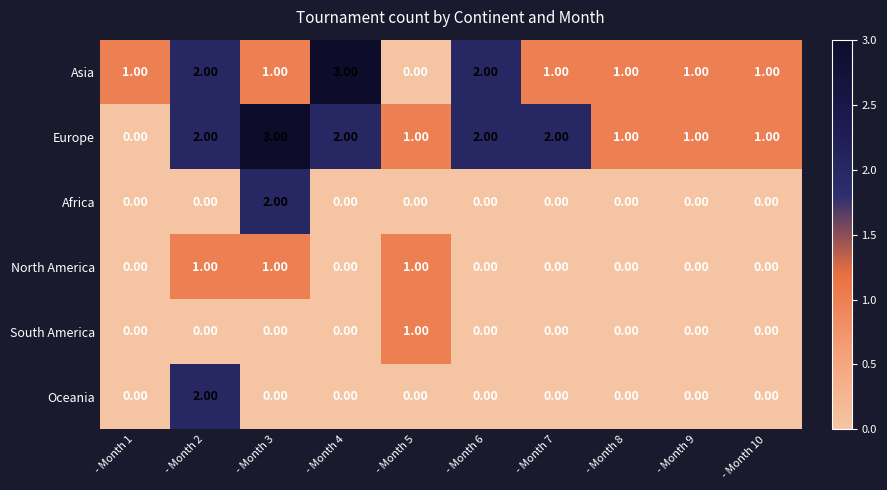

Count the number of categories in the chart.

10